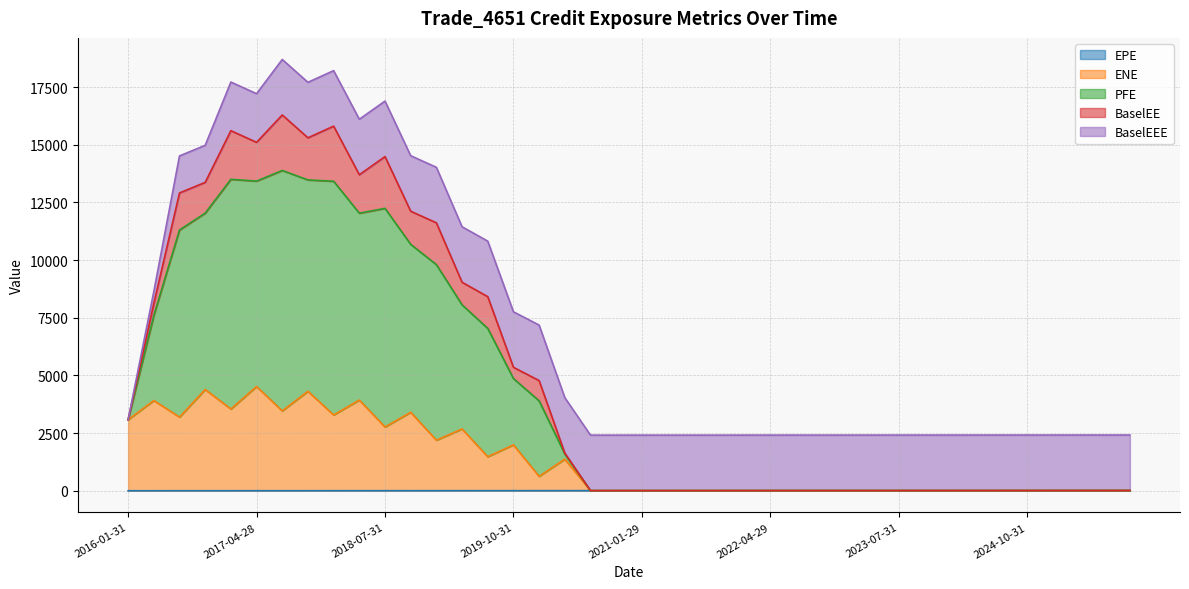

At which label does ENE reach its peak?

2017-04-28